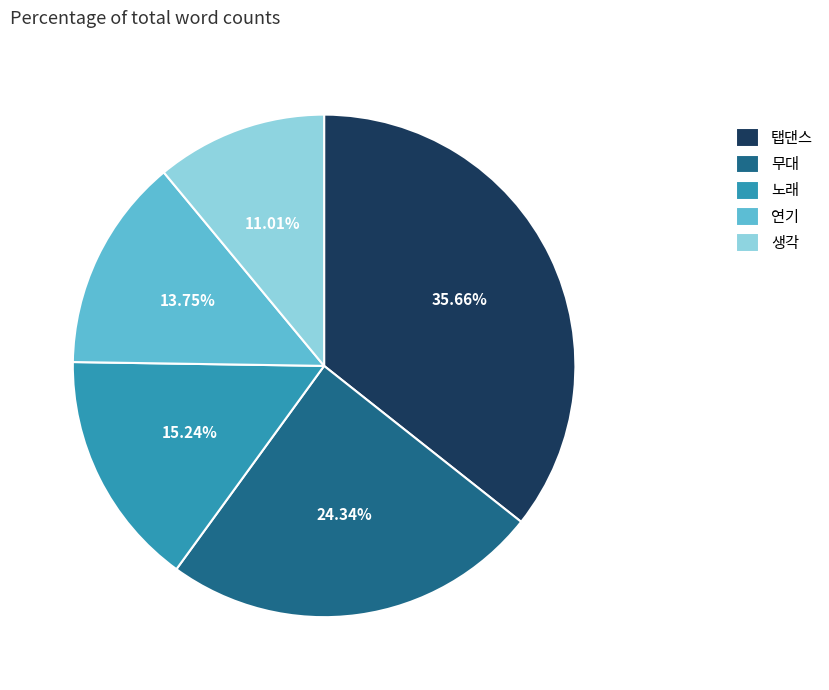

To the nearest percent, what is the difference between the largest and smallest slice percentages?

25%